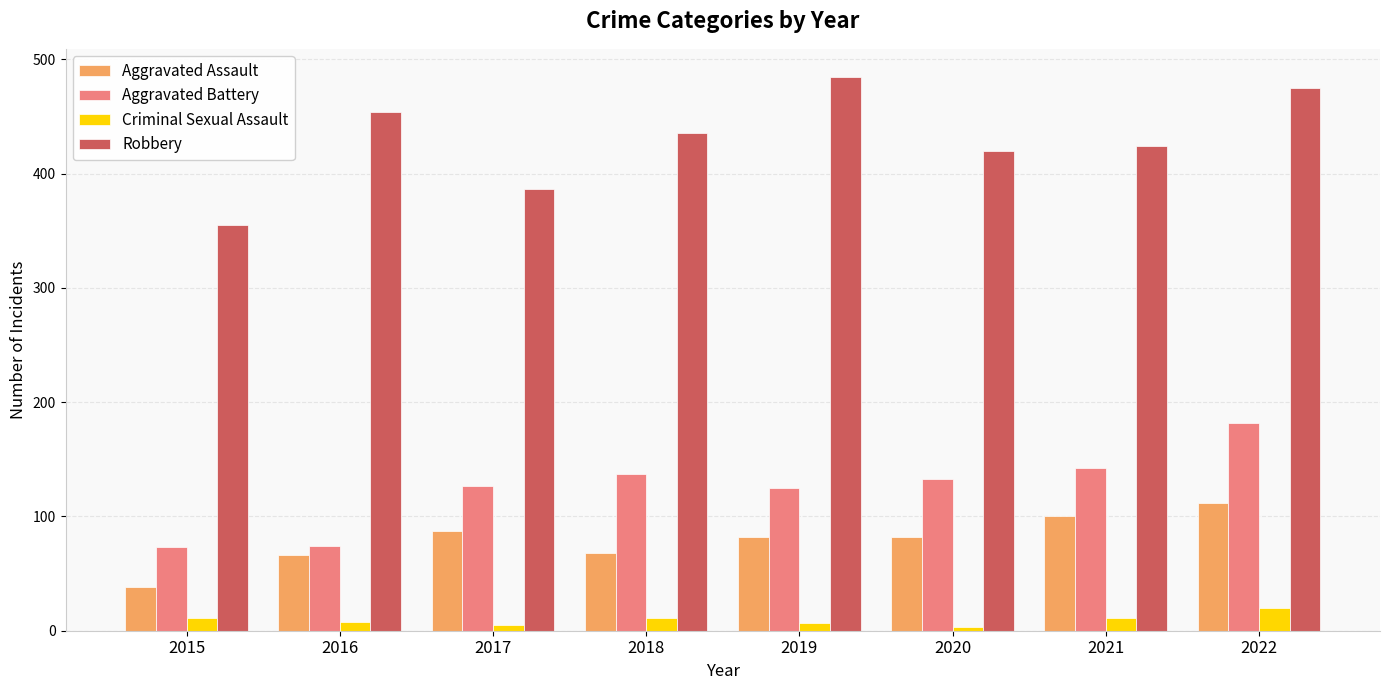

What is the average value of the Aggravated Battery series?

124